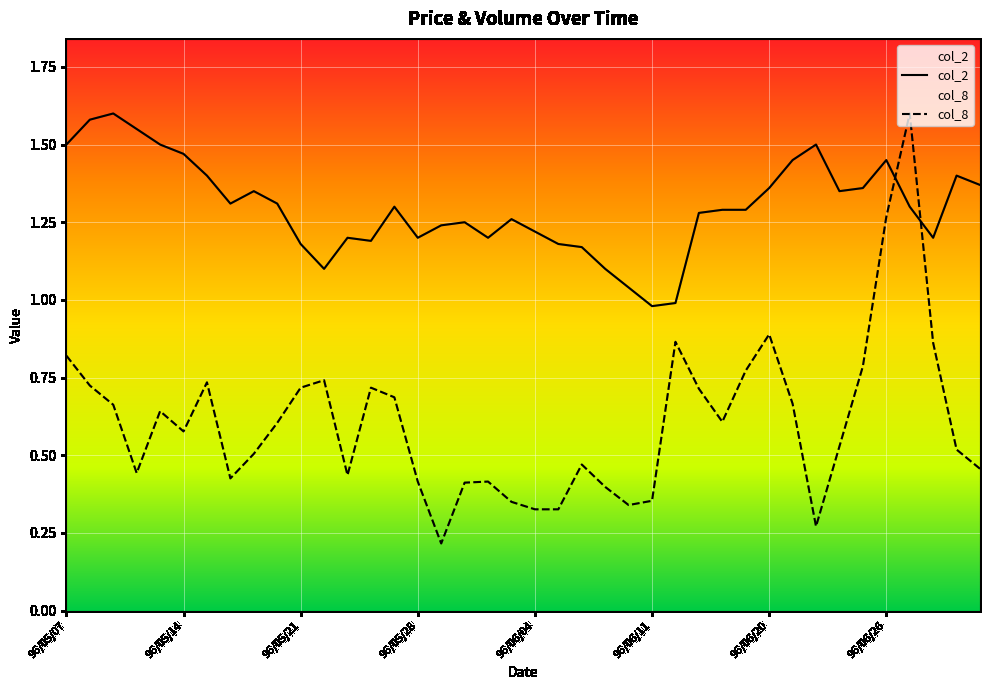

Is the value of col_2 at 96/05/31 greater than the value of col_8 at 96/06/07?

Yes